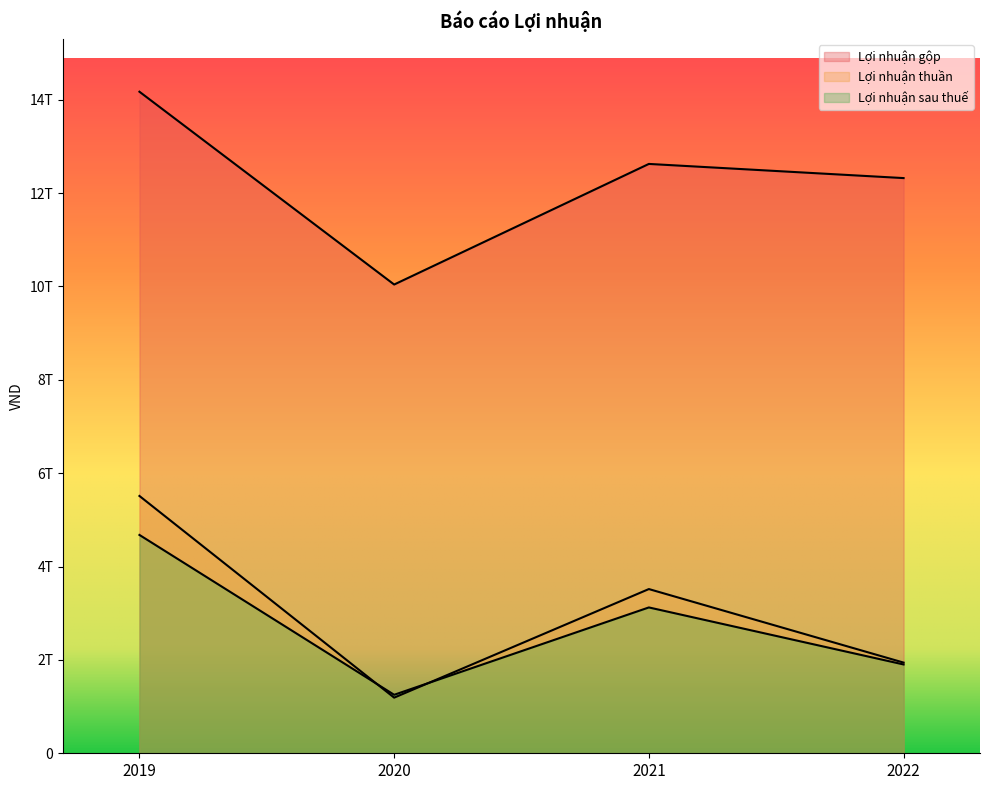

How many interior local valleys does the Lợi nhuận thuần series have?

1